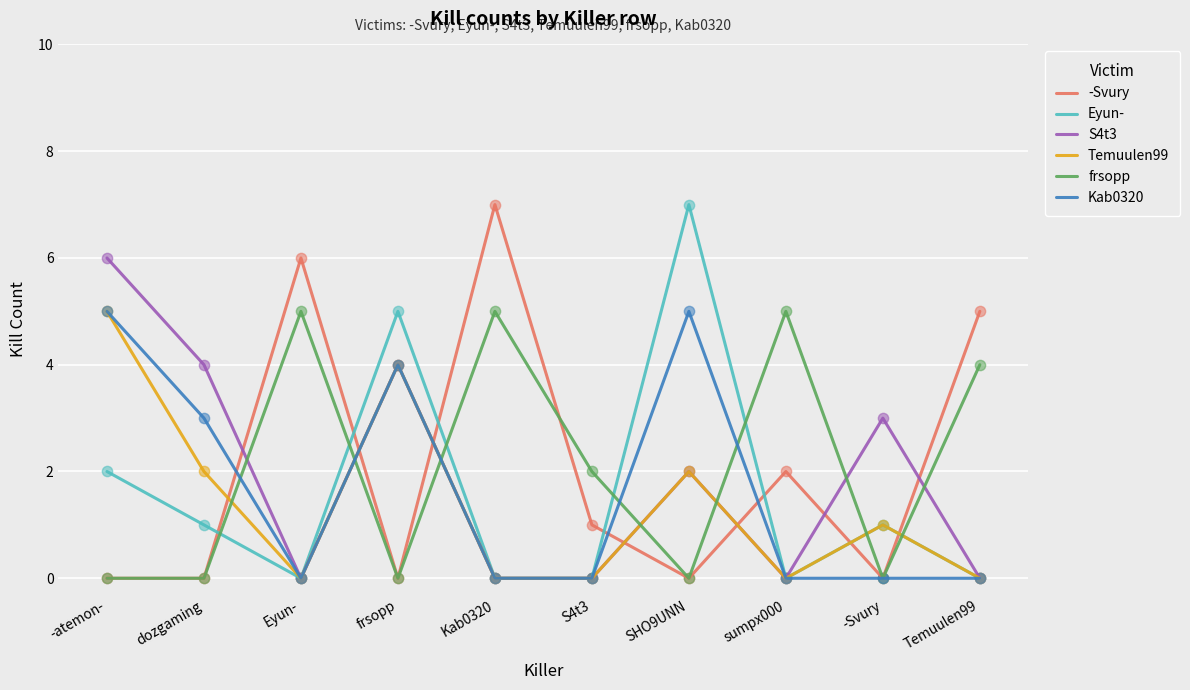

What is the total value across all series at dozgaming?

10